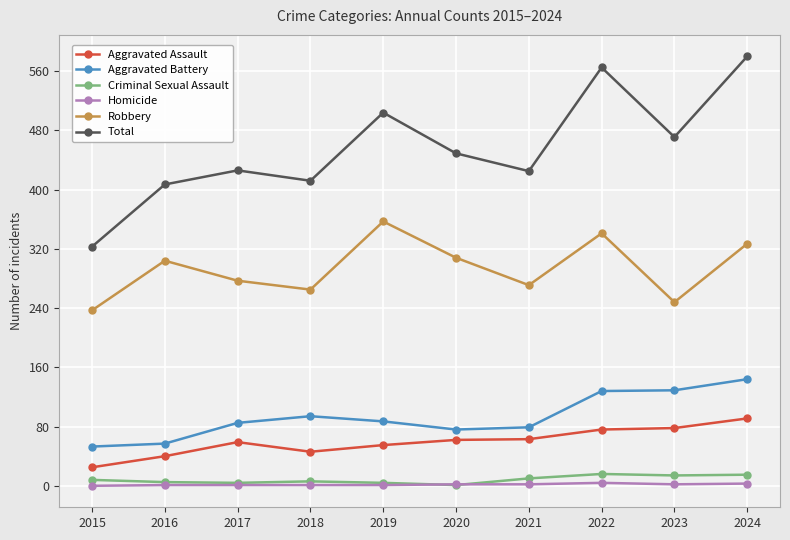

True or false: Aggravated Battery and Criminal Sexual Assault intersect in this chart.

False